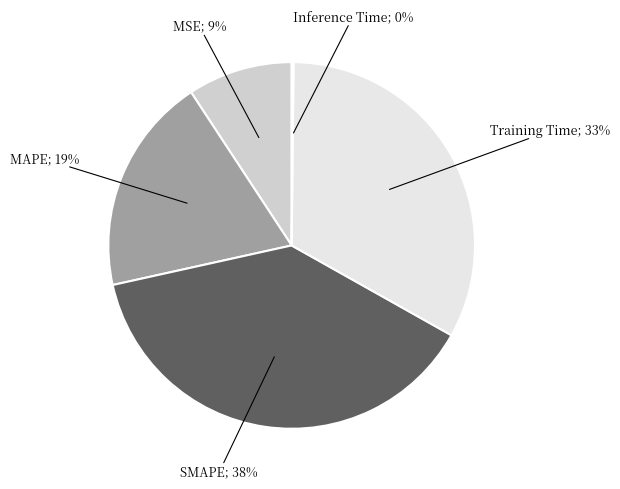

Does any single category account for the majority?

No